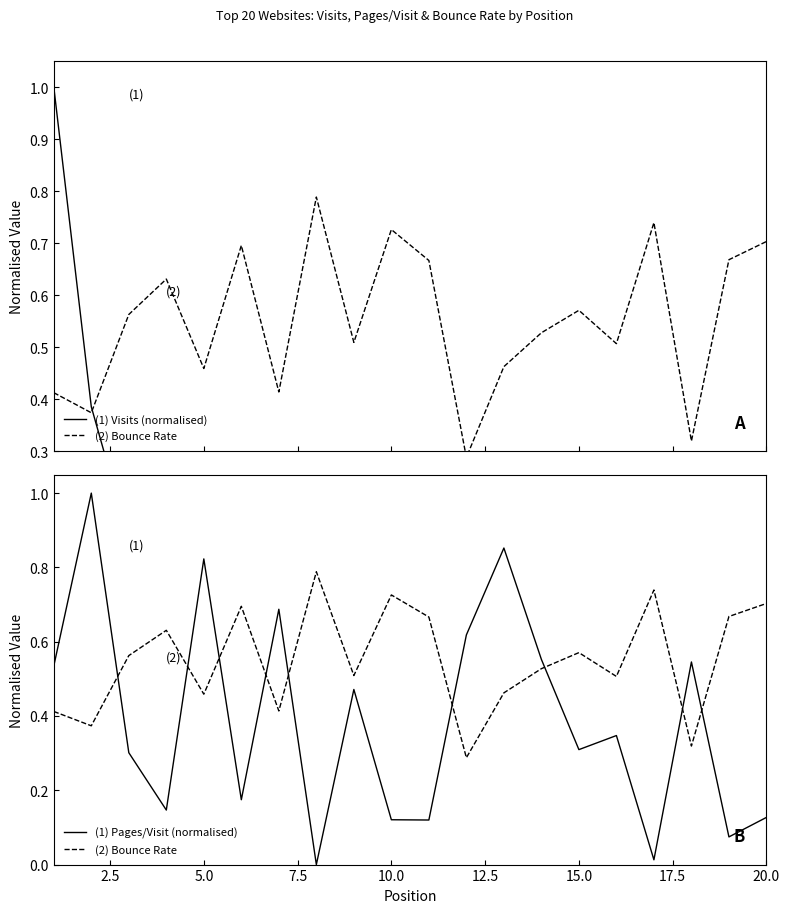

Rank the series at 20.0 from lowest to highest value.

(1) Visits (normalised), (1) Pages/Visit (normalised), (2) Bounce Rate